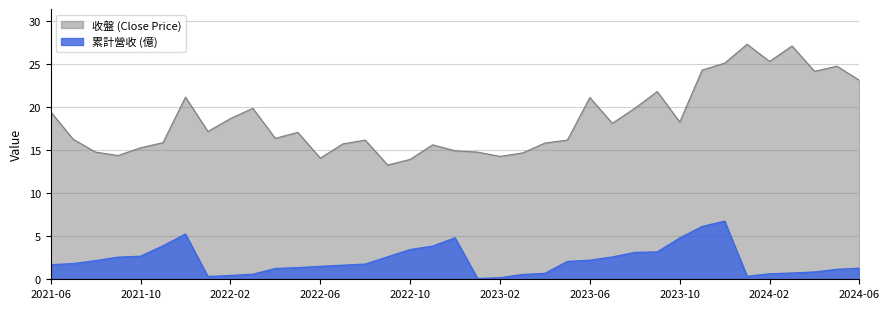

List the series in order of their peak value, highest first.

收盤 (Close Price), 累計營收 (億)